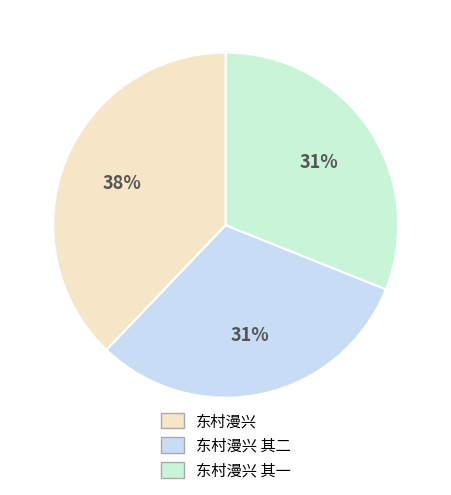

How many slices are in this pie chart?

3